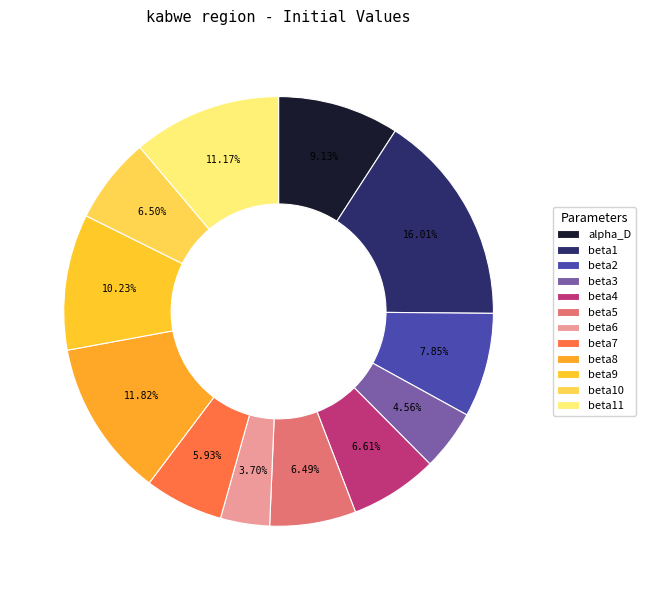

How many slices are in this pie chart?

12